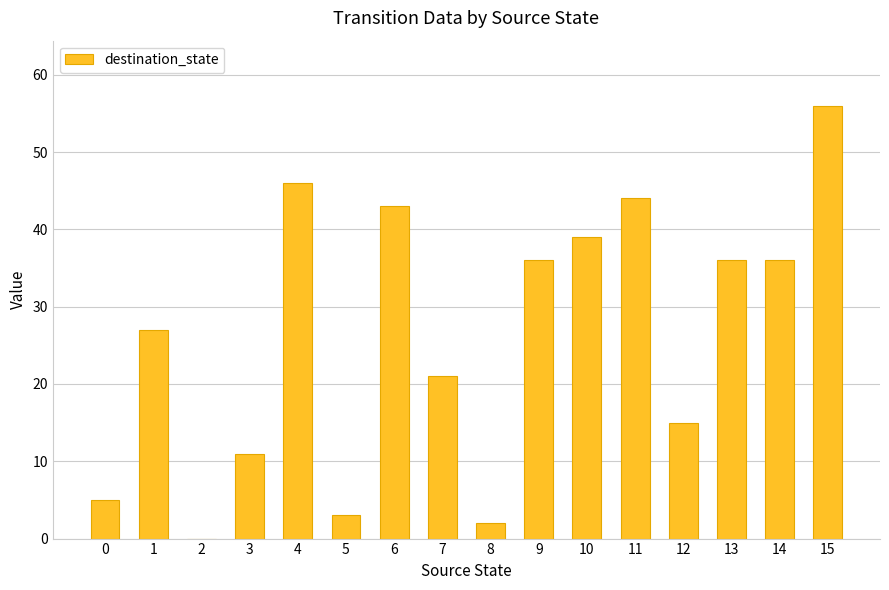

What is the sum of all values?

420